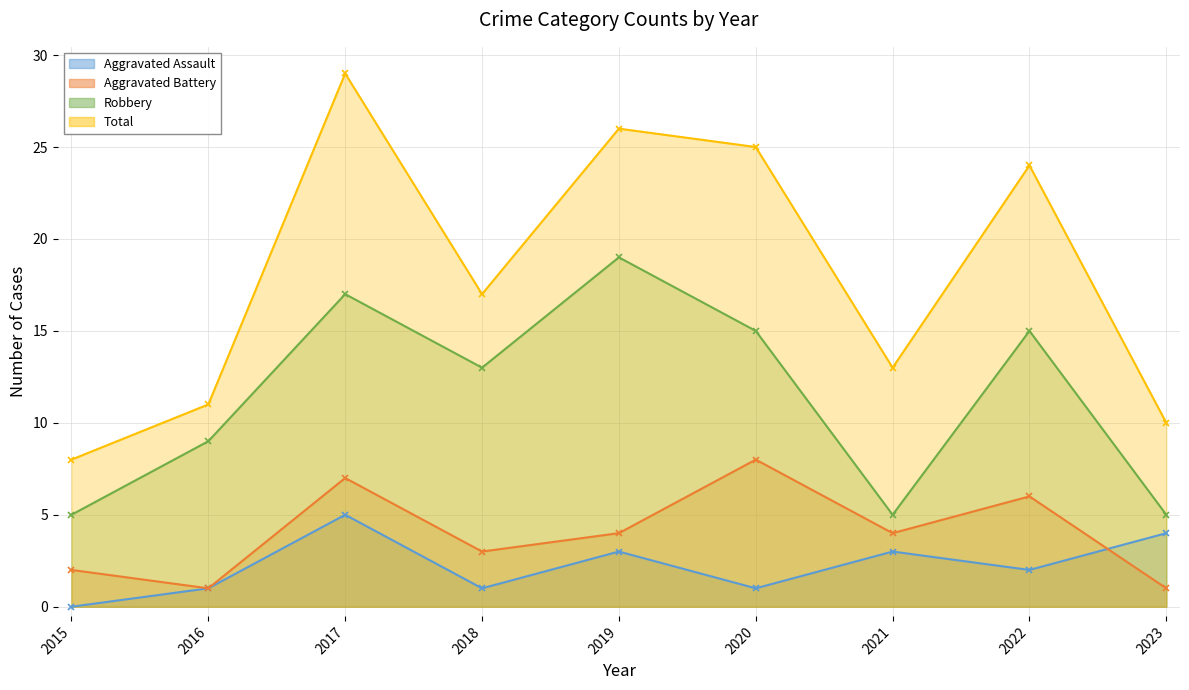

Which label corresponds to the largest value in the chart?

2017